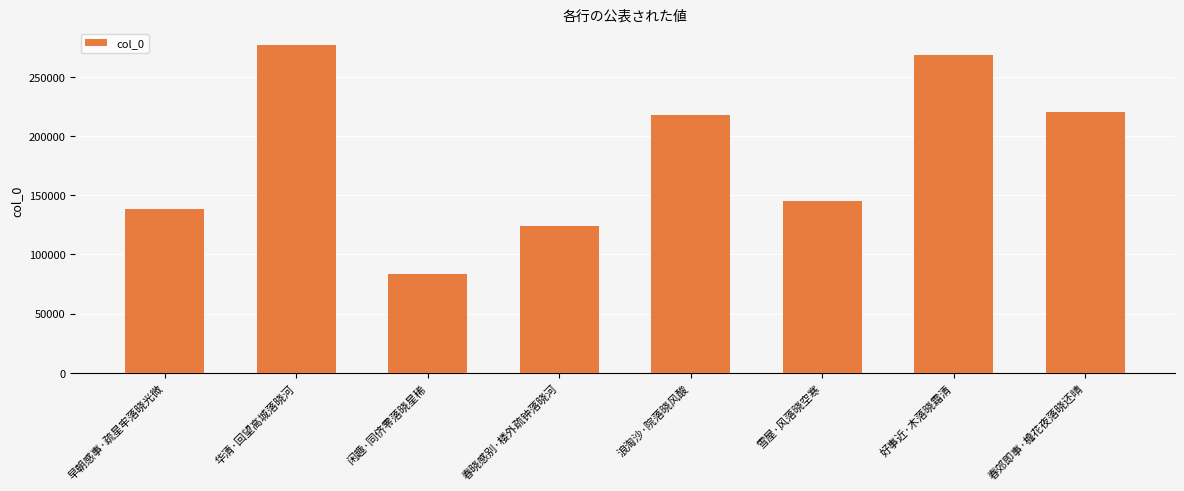

Are the bars grouped side by side (vs. stacked)?

No